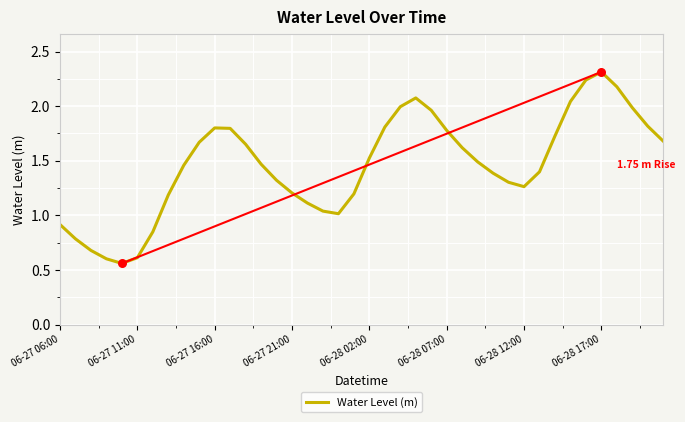

What is the difference between the maximum and minimum values?

1.8